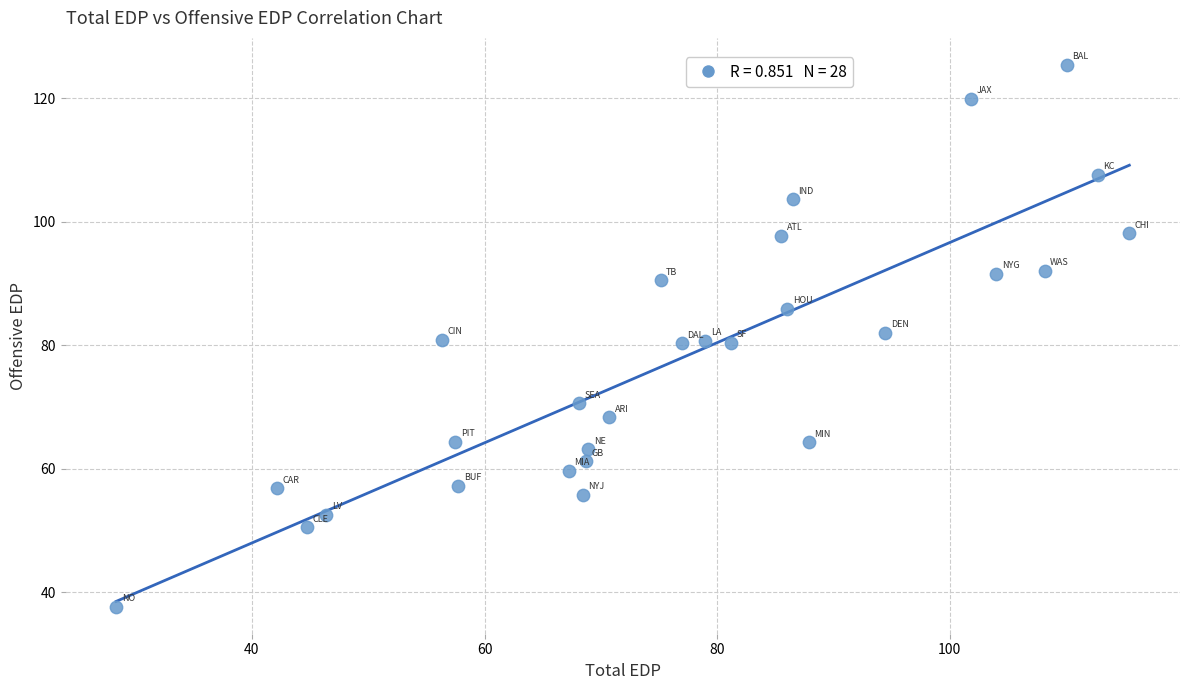

What is the range of X values (max minus min)?

87.1